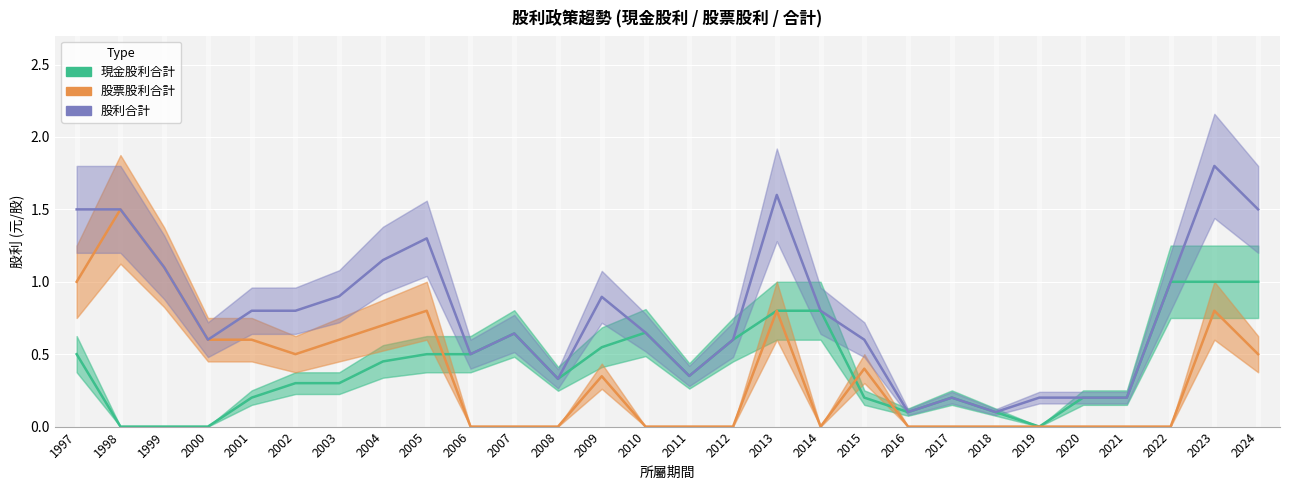

Rank the categories by 現金股利合計 value from lowest to highest.

1998, 1999, 2000, 2019, 2016, 2018, 2001, 2015, 2017, 2020, 2021, 2002, 2003, 2008, 2011, 2004, 1997, 2005, 2006, 2009, 2012, 2007, 2010, 2013, 2014, 2022, 2023, 2024